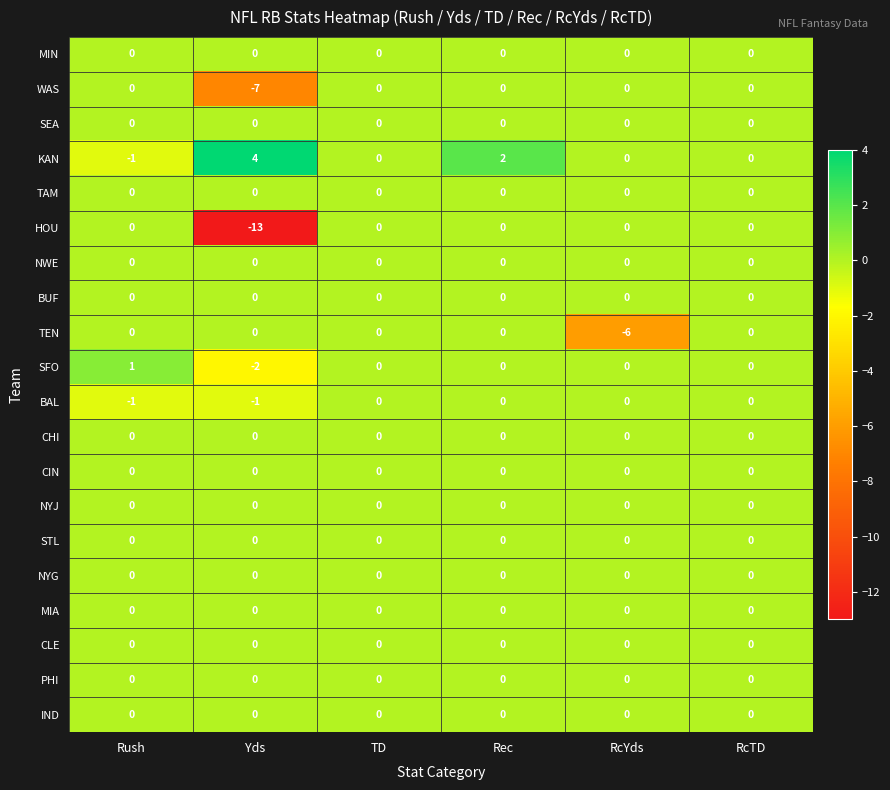

What is the greatest value displayed?

4